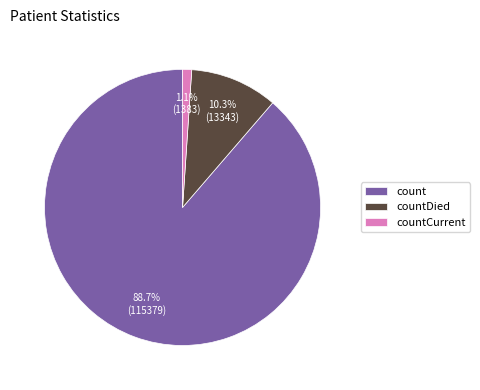

Is it true that countCurrent is 1% of the pie?

True